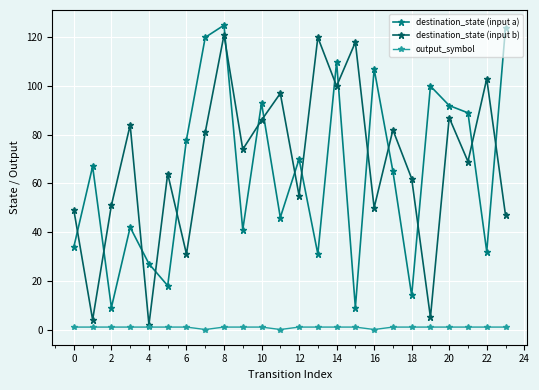

How many interior local valleys does the destination_state (input a) series have?

8